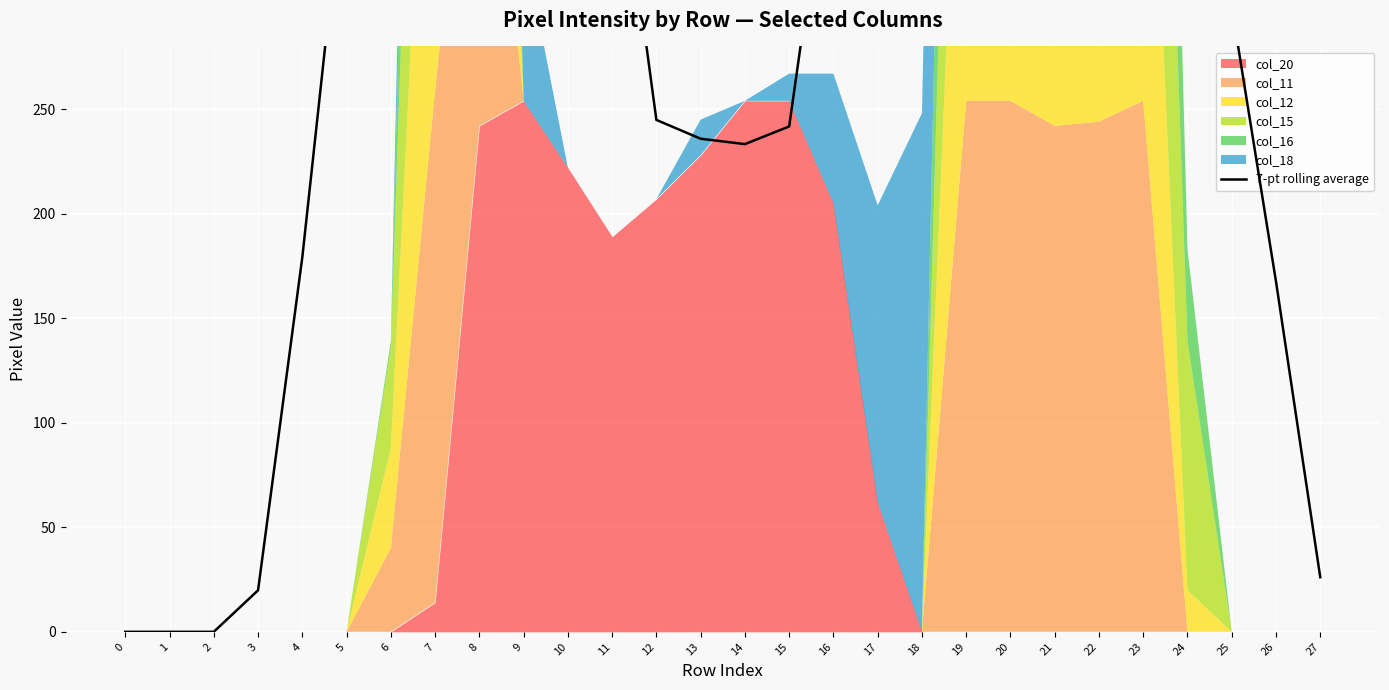

What is the sum of all values?

10130.0